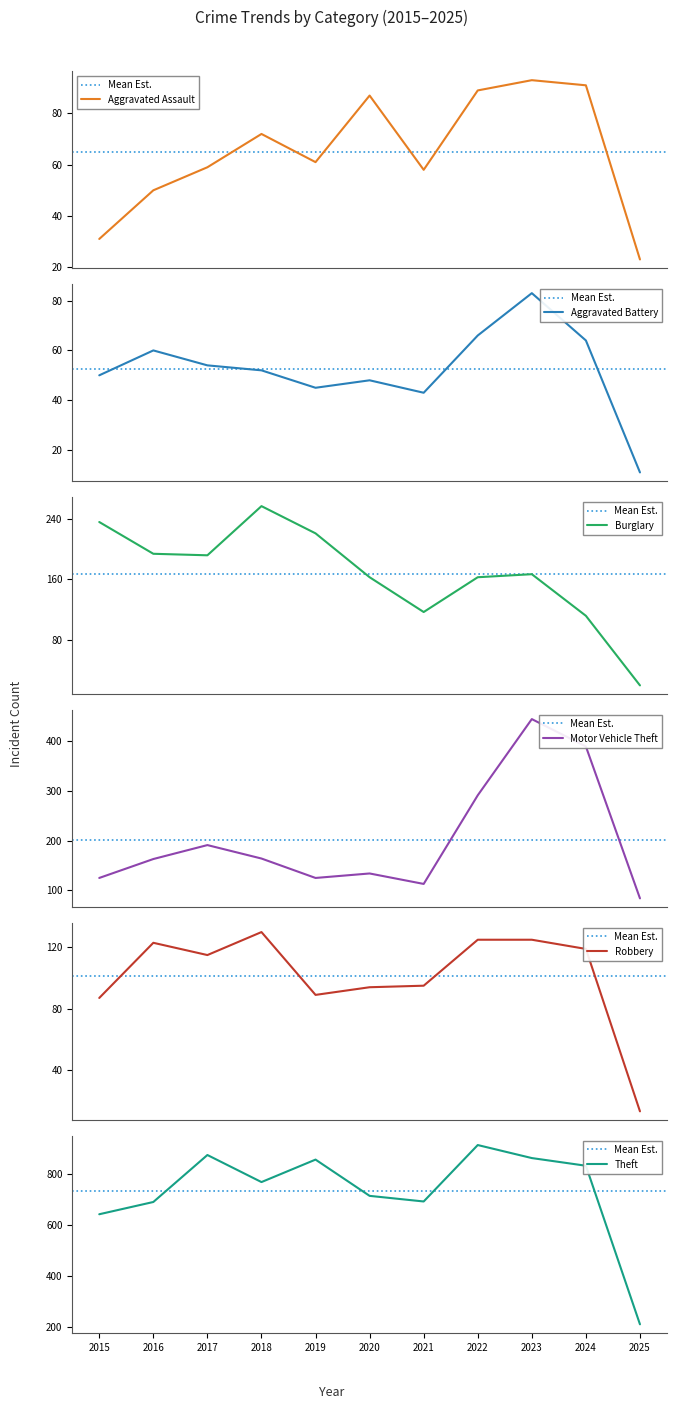

What is the approximate value of Aggravated Battery at 2016?

60